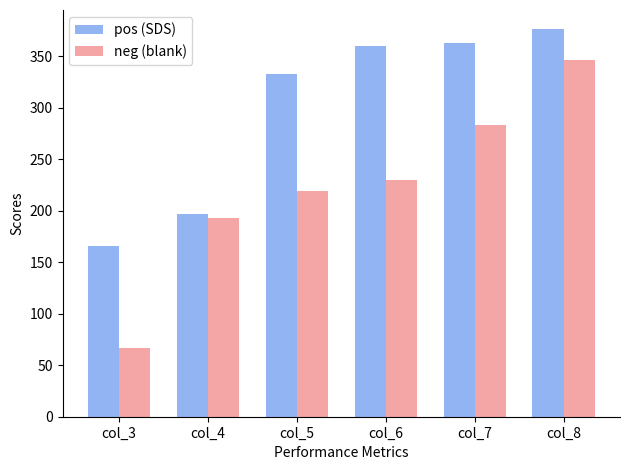

Rank the series by their maximum value, from lowest to highest.

neg (blank), pos (SDS)